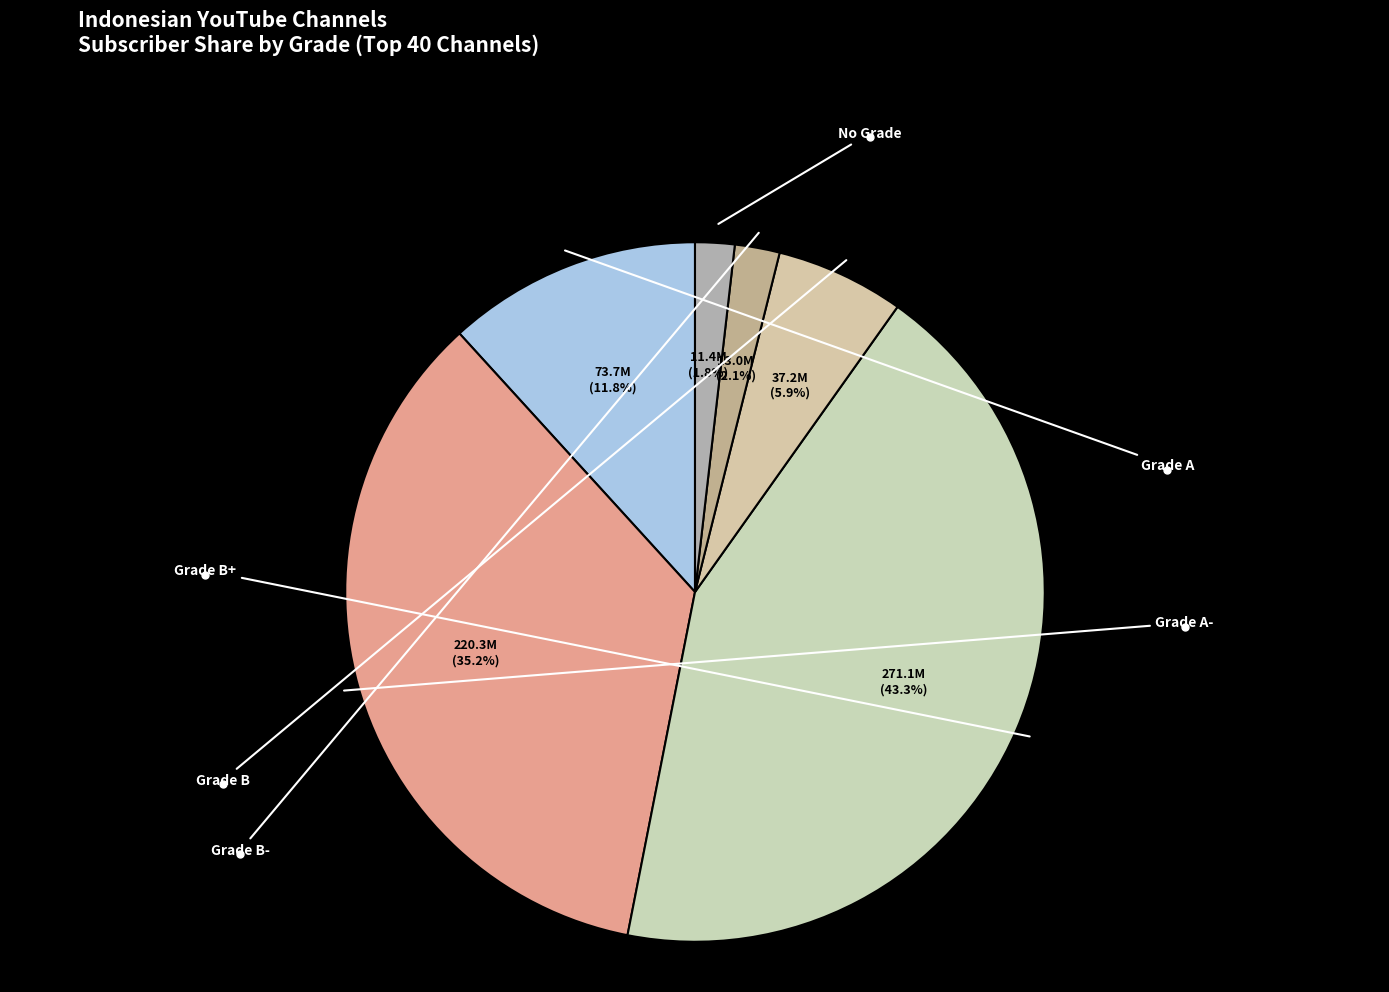

Count the number of slices in the pie.

6